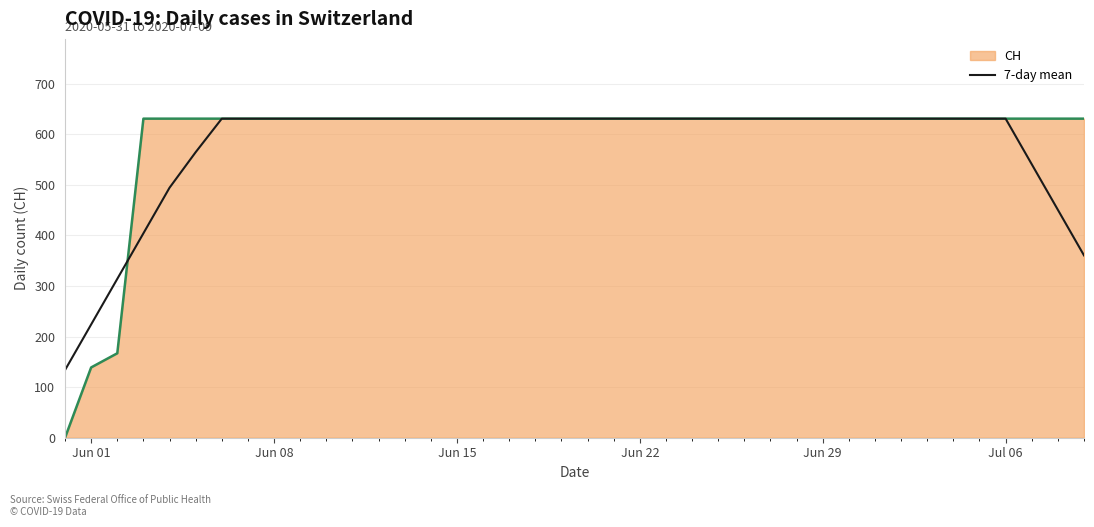

What is the greatest value displayed?

631.0